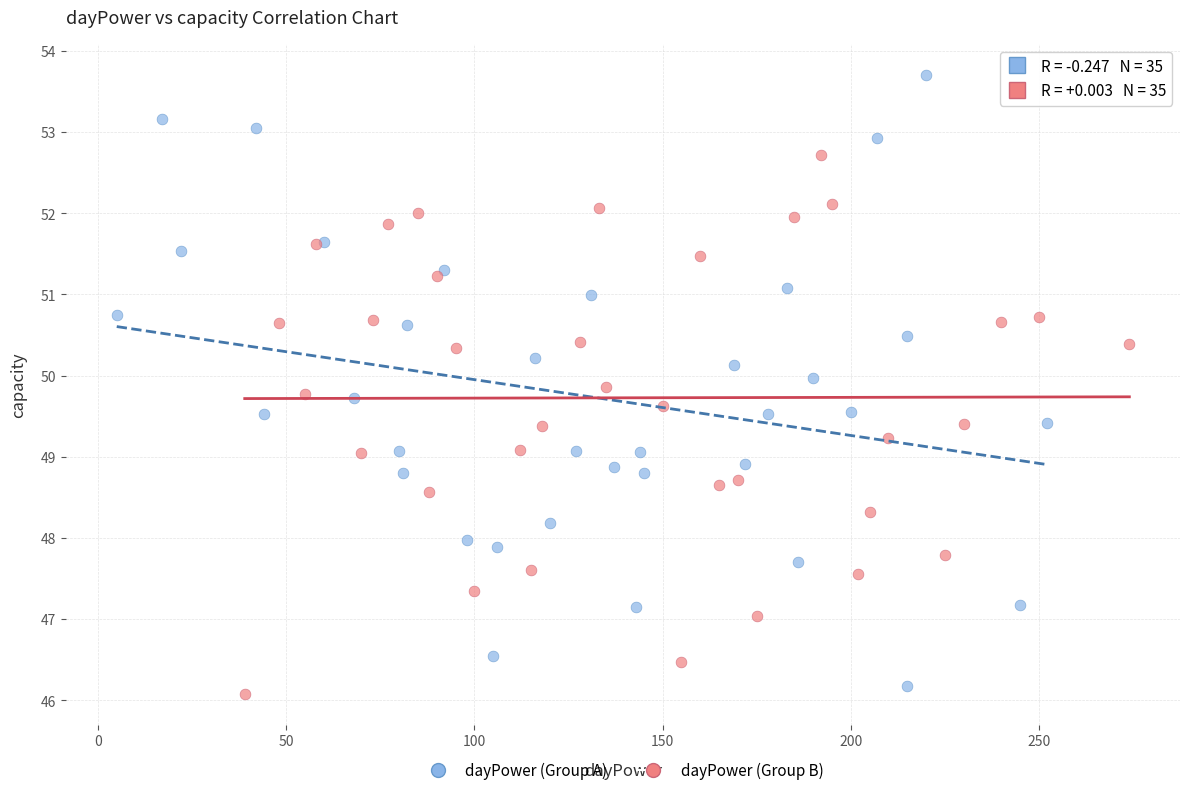

Which series has the largest Y range (max minus min)?

dayPower (Group A)